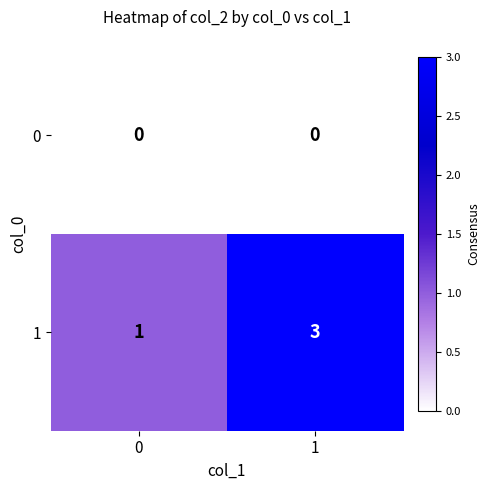

Reading left to right, extract all data points from this chart.

0: 0=0	1=0
1: 0=1	1=3